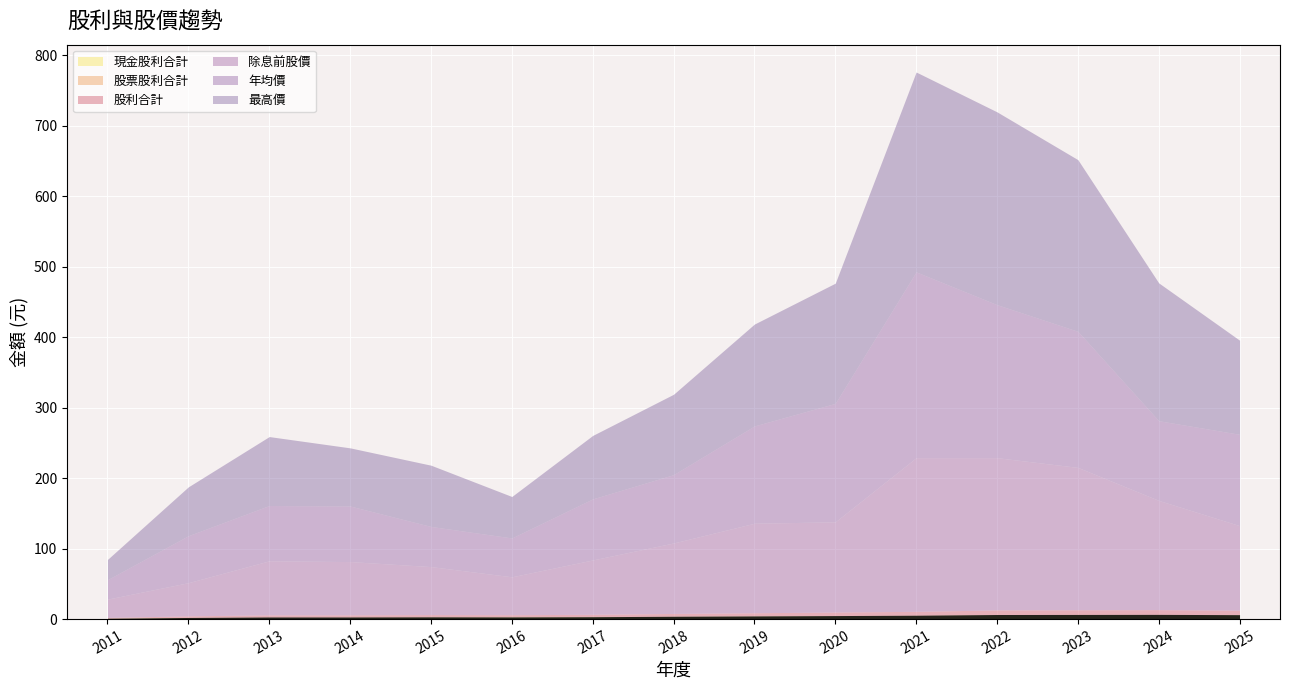

Reading right to left, extract all data points from this chart.

現金股利合計: 2025=6.1	2024=6.5	2023=6.4	2022=6.0	2021=5.0	2020=4.6	2019=4.2	2018=3.8	2017=3.4	2016=3.1	2015=2.8	2014=2.0	2013=2.0	2012=2.3	2011=1.2
股票股利合計: 2025=0.2	2024=0.2	2023=0.2	2022=0.5	2021=0.5	2020=0.4	2019=0.3	2018=0.2	2017=0.0	2016=0.0	2015=0.4	2014=1.0	2013=1.0	2012=0.0	2011=0.0
股利合計: 2025=6.3	2024=6.7	2023=6.6	2022=6.5	2021=5.5	2020=5.0	2019=4.5	2018=4.0	2017=3.4	2016=3.1	2015=3.2	2014=3.0	2013=3.0	2012=2.3	2011=1.2
除息前股價: 2025=120.0	2024=155.0	2023=202.0	2022=216.0	2021=218.0	2020=128.0	2019=127.0	2018=100.0	2017=77.1	2016=53.8	2015=68.1	2014=75.6	2013=76.7	2012=47.1	2011=26.0
年均價: 2025=129.5	2024=113.0	2023=193.0	2022=217.0	2021=263.5	2020=168.0	2019=138.0	2018=96.9	2017=86.6	2016=55.1	2015=56.9	2014=78.8	2013=78.4	2012=66.6	2011=27.5
最高價: 2025=133.5	2024=195.5	2023=243.5	2022=273.5	2021=283.5	2020=170.5	2019=144.5	2018=114.0	2017=90.0	2016=58.8	2015=86.9	2014=82.5	2013=97.8	2012=69.3	2011=28.8